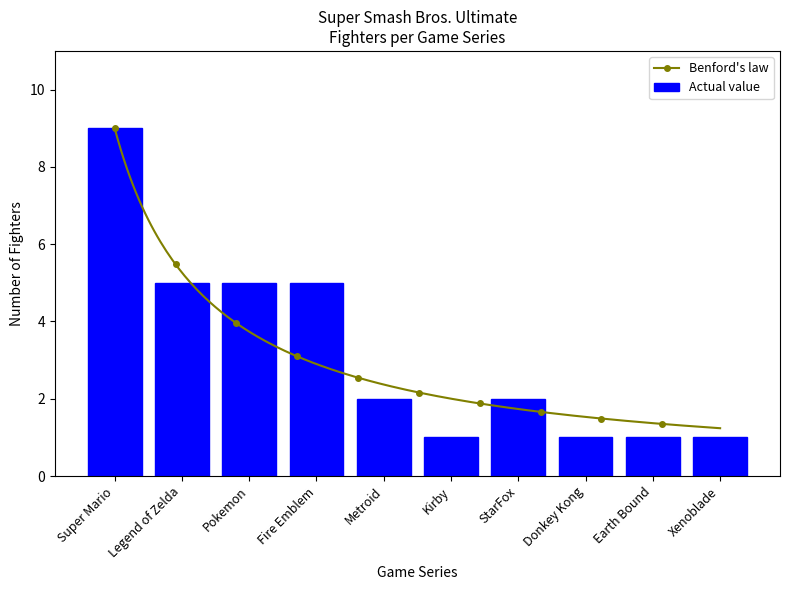

What is the greatest value displayed?

9